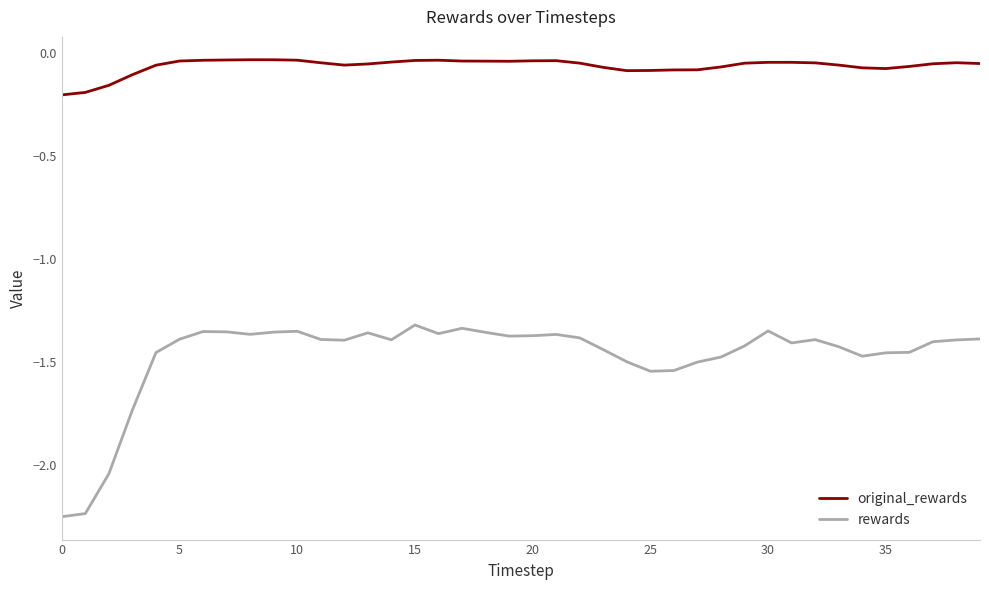

Rank the series by their maximum value, from highest to lowest.

original_rewards, rewards